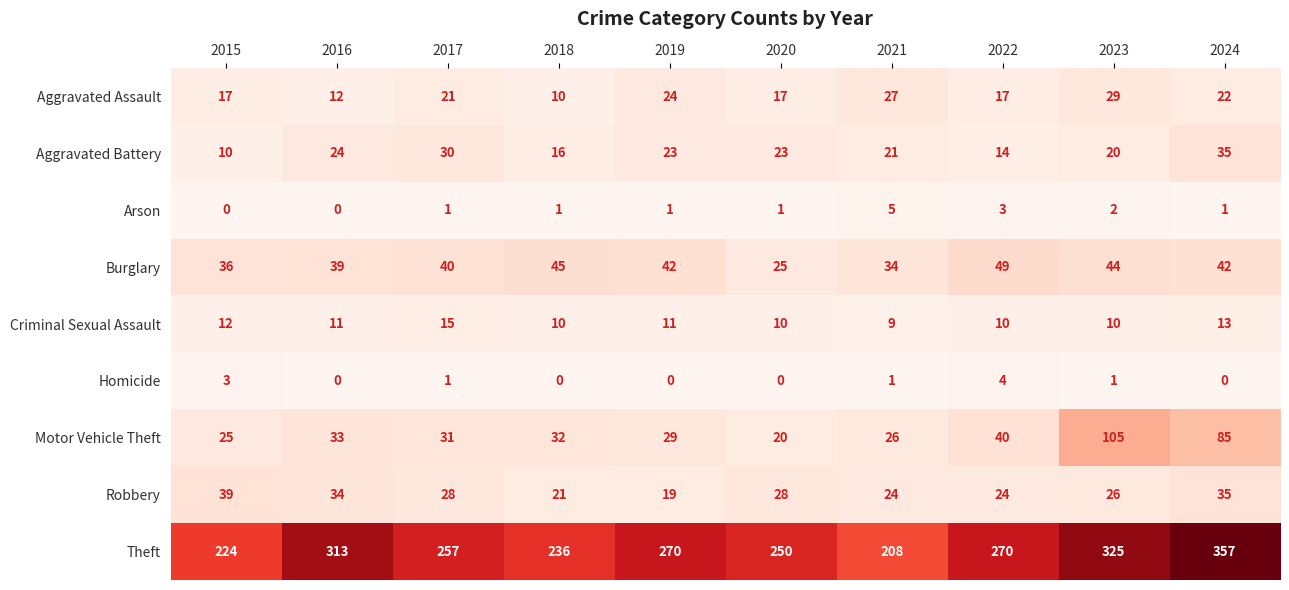

Between 2016 and 2018, which series saw the biggest shift?

Theft